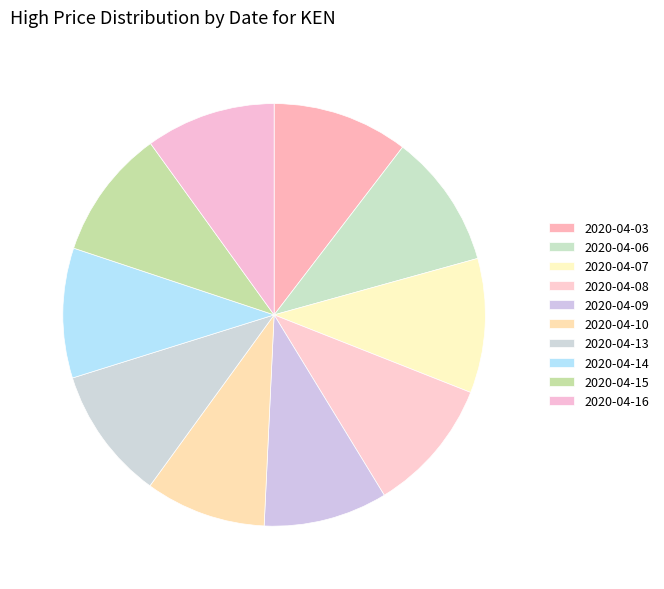

How many slices are in this pie chart?

10